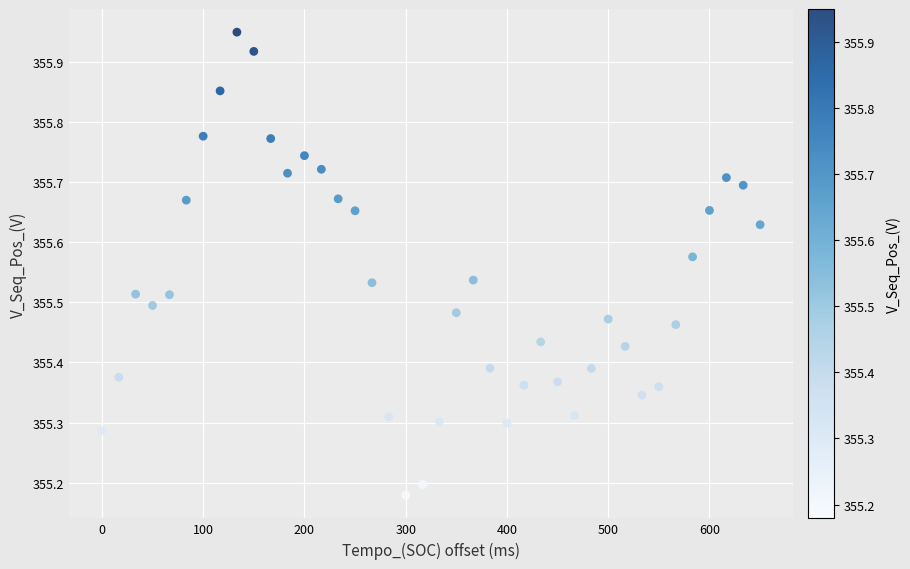

What is the range of Y values (max minus min)?

0.8